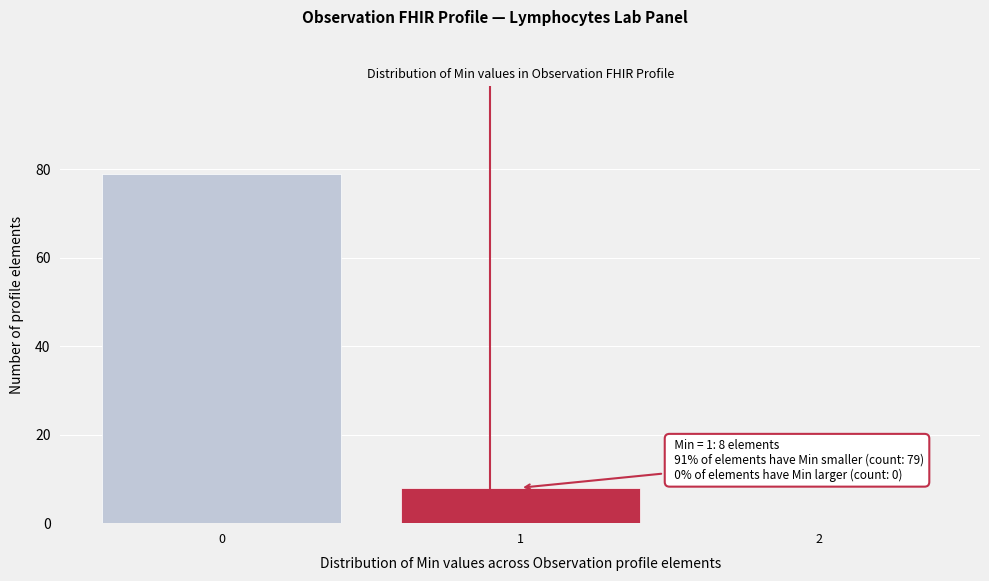

Reading right to left, what are all the values shown in this chart?

2=0	1=8	0=79